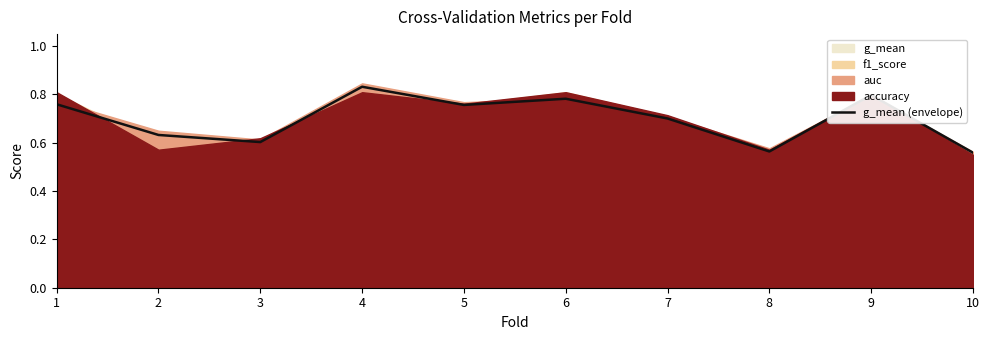

Rank the categories by value from lowest to highest.

10, 8, 3, 2, 7, 5, 1, 6, 9, 4